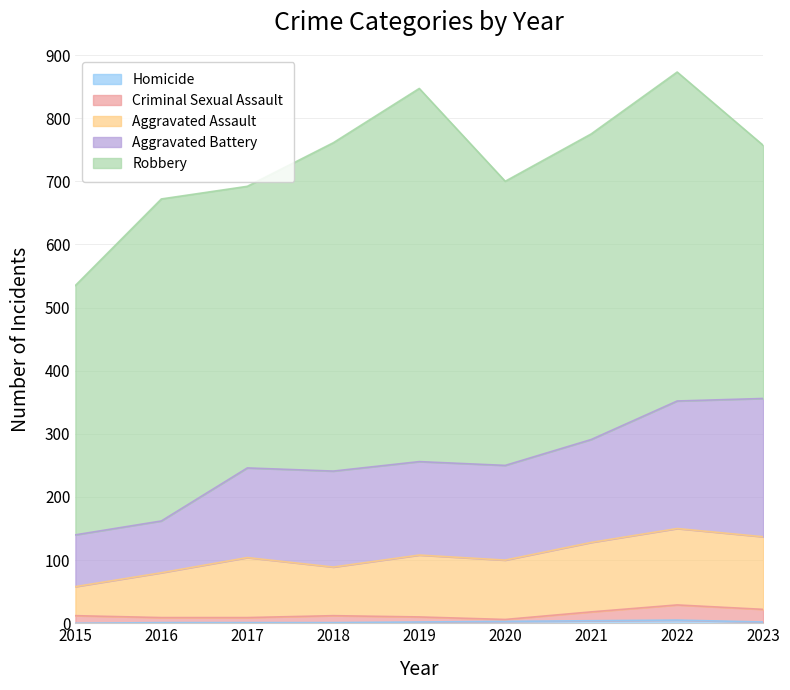

Is the value of Homicide at 2023 greater than the value of Aggravated Battery at 2022?

No